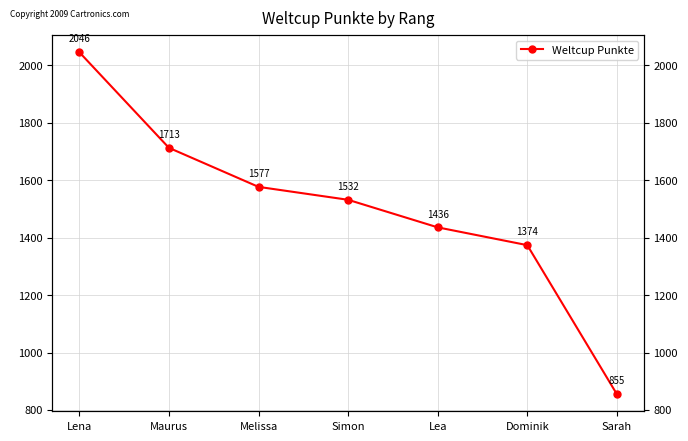

Rank the categories by value from lowest to highest.

Sarah, Dominik, Lea, Simon, Melissa, Maurus, Lena